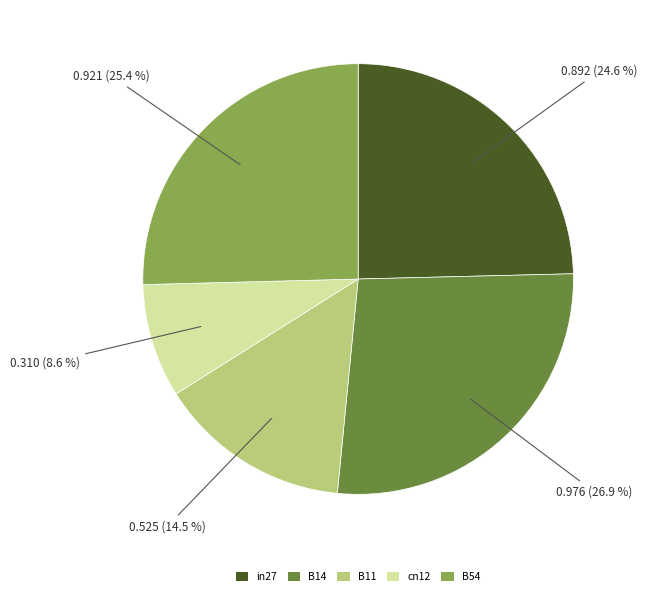

To the nearest percent, what is the combined percentage of B54 and B14?

52%